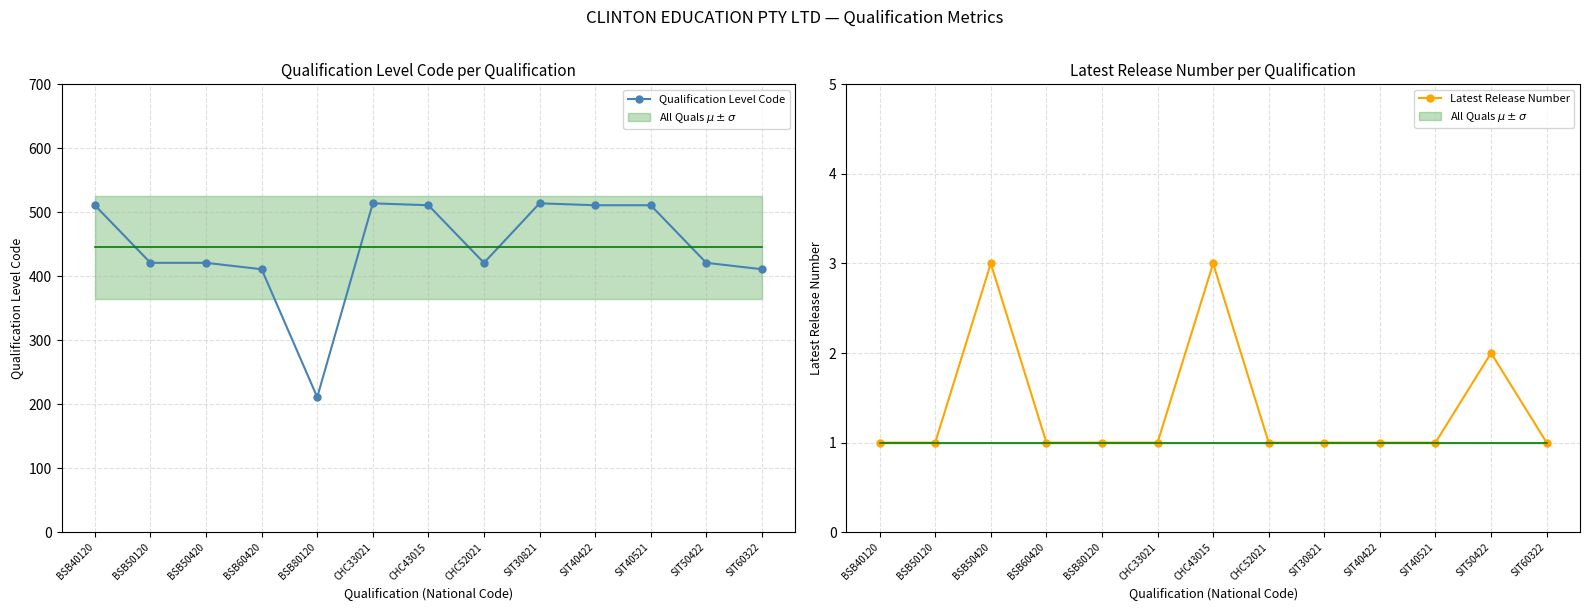

What is the label of the 6th point from the left?

CHC33021